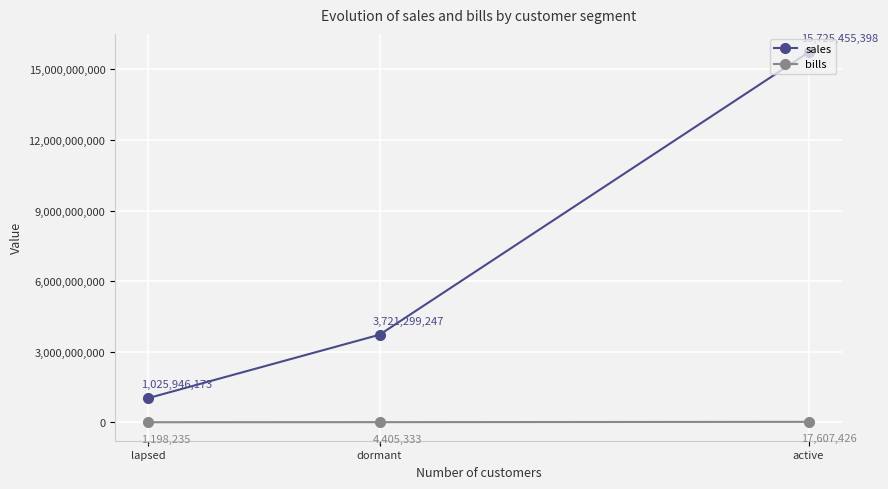

The value of bills at lapsed is 1909255.4. True or false?

False